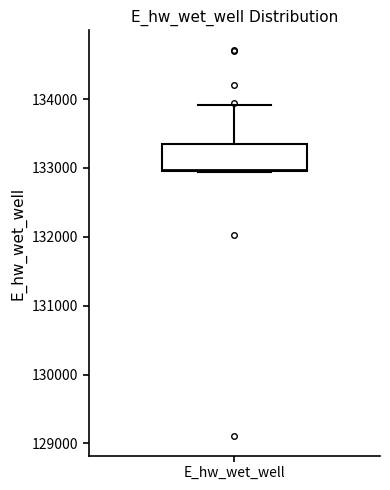

Read this box plot against the y-axis: the position of the median line, the range covered by the box, and the ends of both whiskers. The values are not printed on the chart, so give them approximately, as read against the axis.

median 133000, box 132900 to 133300, whiskers 132900 to 133900